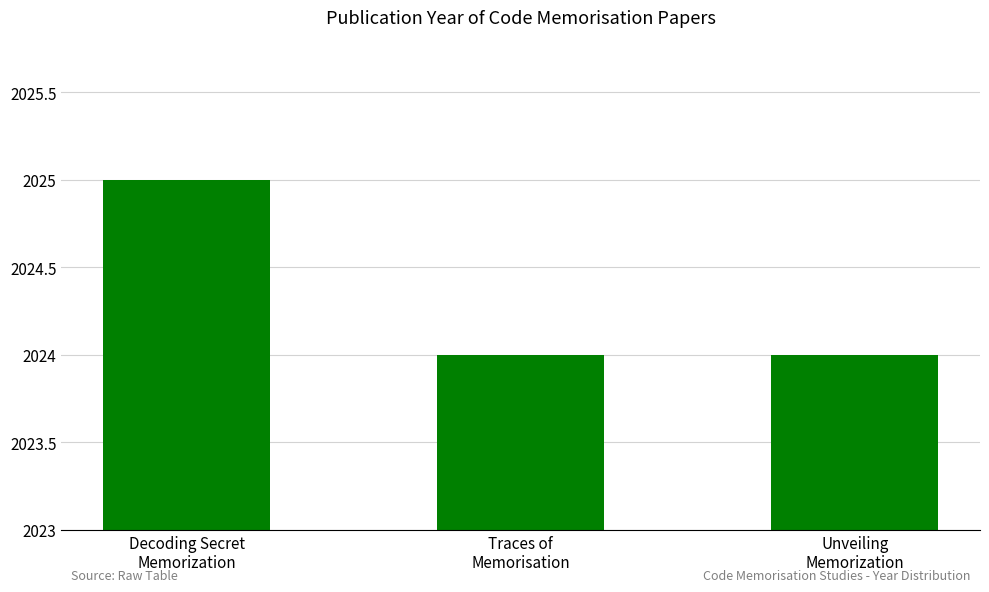

What is the maximum value shown in the chart?

2025